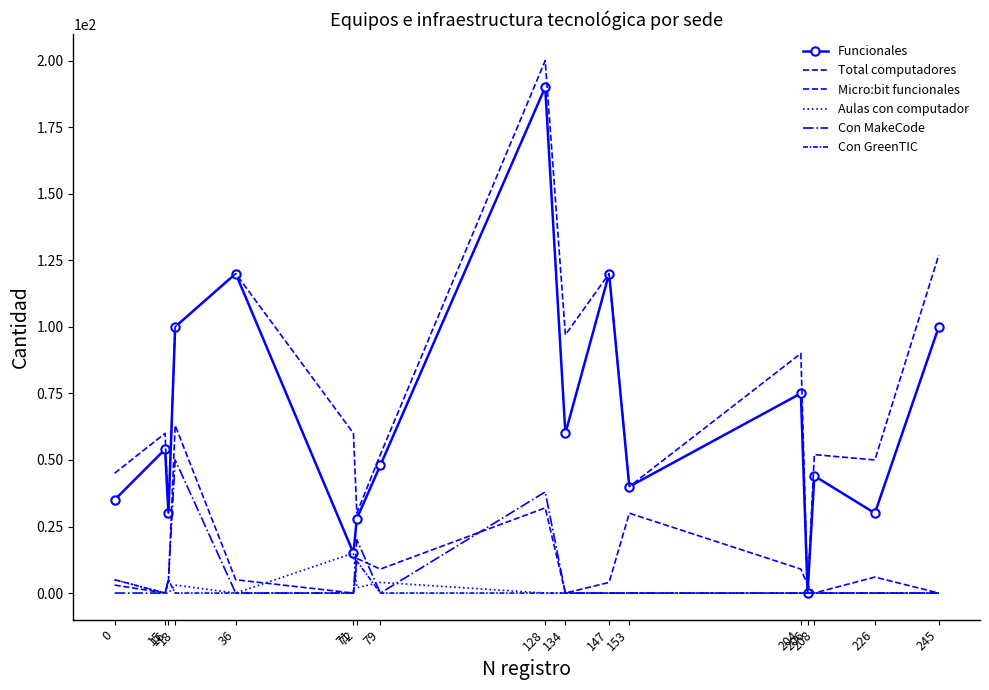

Which has a higher value, 147 or 226?

147